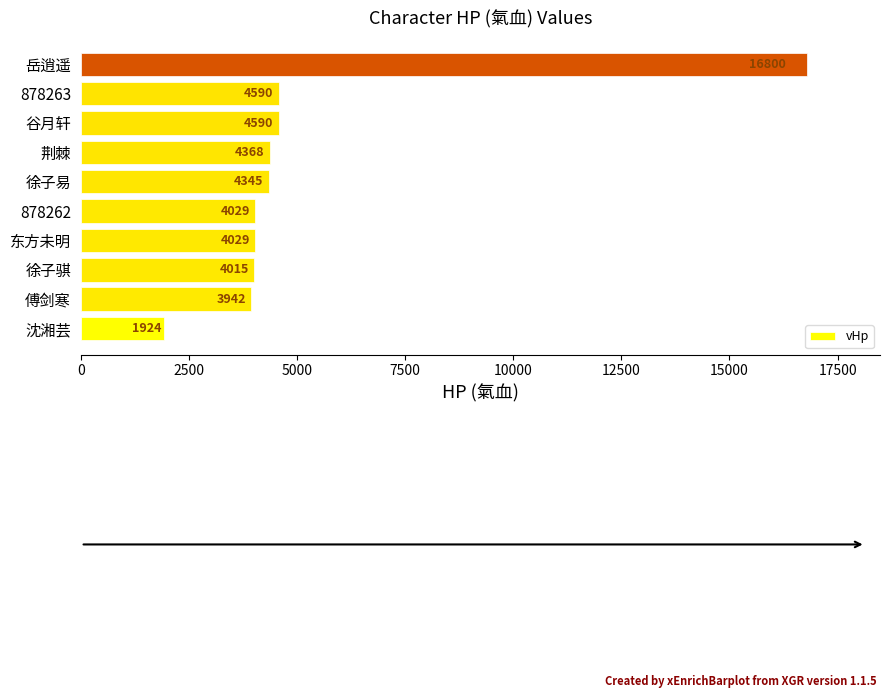

What is the ratio of the value at 傅剑寒 to the value at 荆棘?

0.9